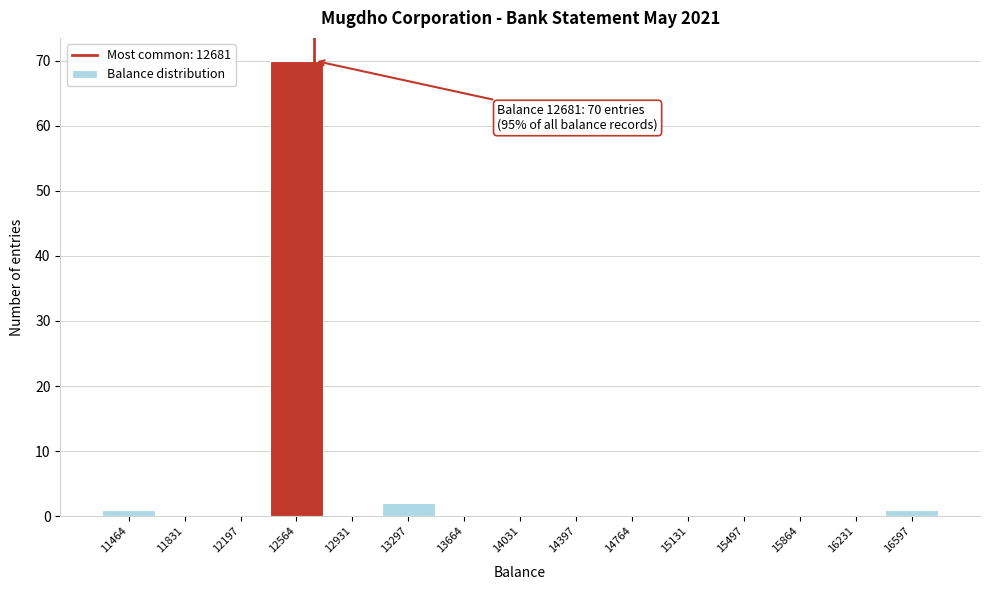

Which range on the x-axis has the tallest bar?

12400 to 12750